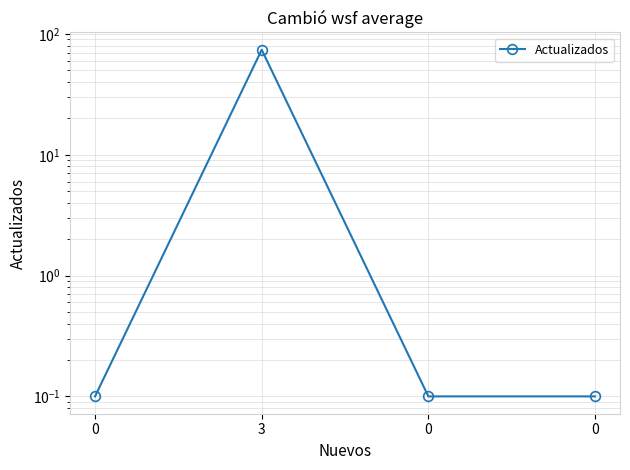

Reading left to right, transcribe all the data shown in this chart.

0.1	74.0	0.1	0.1